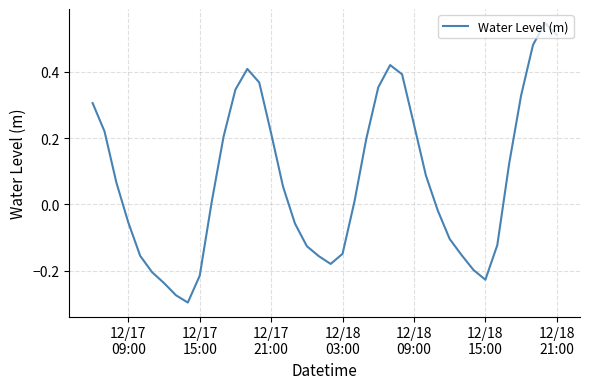

What is the difference between the maximum and minimum values?

0.8